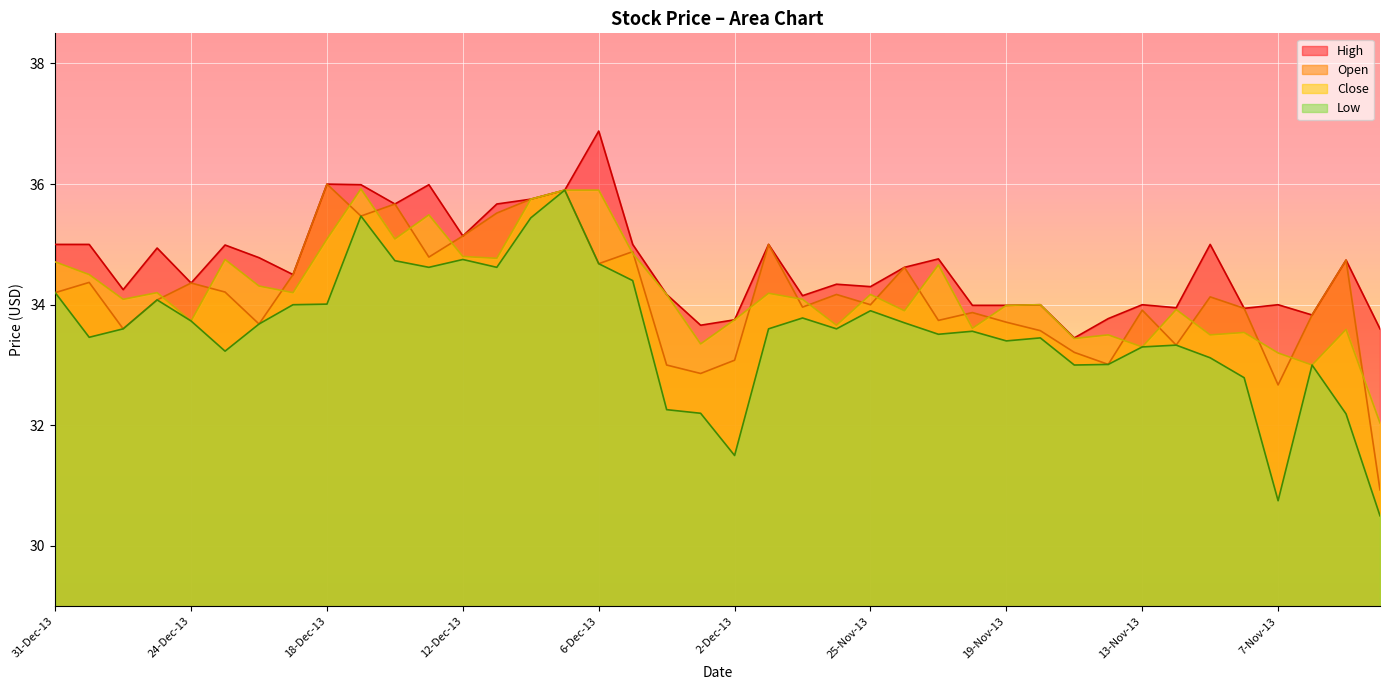

List the labels in order of Open value, smallest first.

4-Nov-13, 7-Nov-13, 3-Dec-13, 4-Dec-13, 14-Nov-13, 2-Dec-13, 15-Nov-13, 12-Nov-13, 18-Nov-13, 27-Dec-13, 20-Dec-13, 19-Nov-13, 21-Nov-13, 6-Nov-13, 20-Nov-13, 13-Nov-13, 8-Nov-13, 27-Nov-13, 25-Nov-13, 26-Dec-13, 11-Nov-13, 26-Nov-13, 31-Dec-13, 23-Dec-13, 24-Dec-13, 30-Dec-13, 19-Dec-13, 22-Nov-13, 6-Dec-13, 5-Nov-13, 13-Dec-13, 5-Dec-13, 29-Nov-13, 12-Dec-13, 17-Dec-13, 11-Dec-13, 16-Dec-13, 10-Dec-13, 9-Dec-13, 18-Dec-13